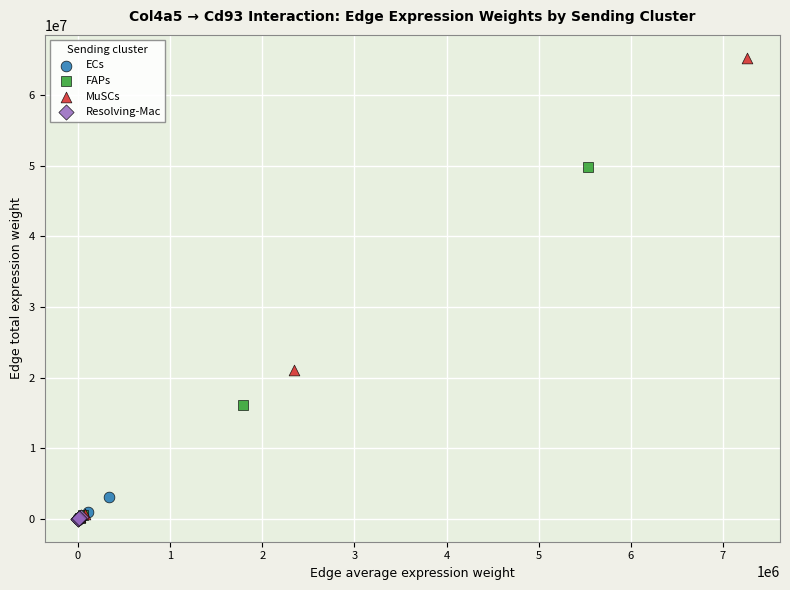

Which series has the largest Y range (max minus min)?

MuSCs